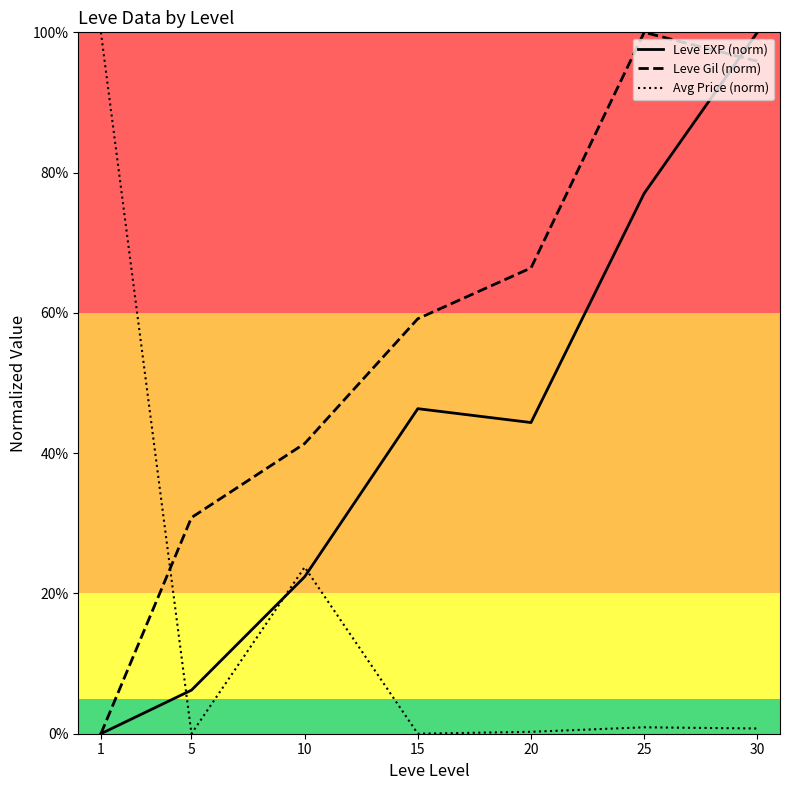

Is this an area chart (filled region under the line)?

No